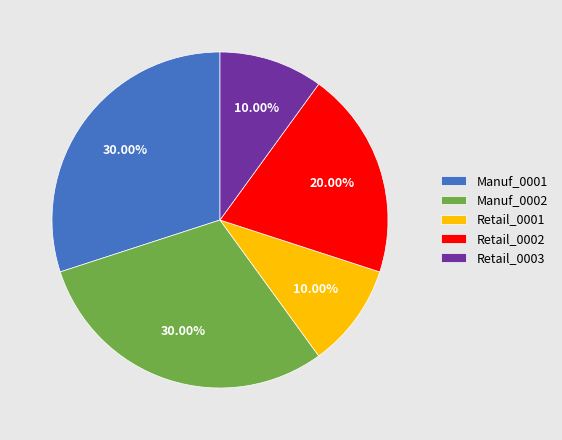

Does Manuf_0002 represent more than half of the total?

No